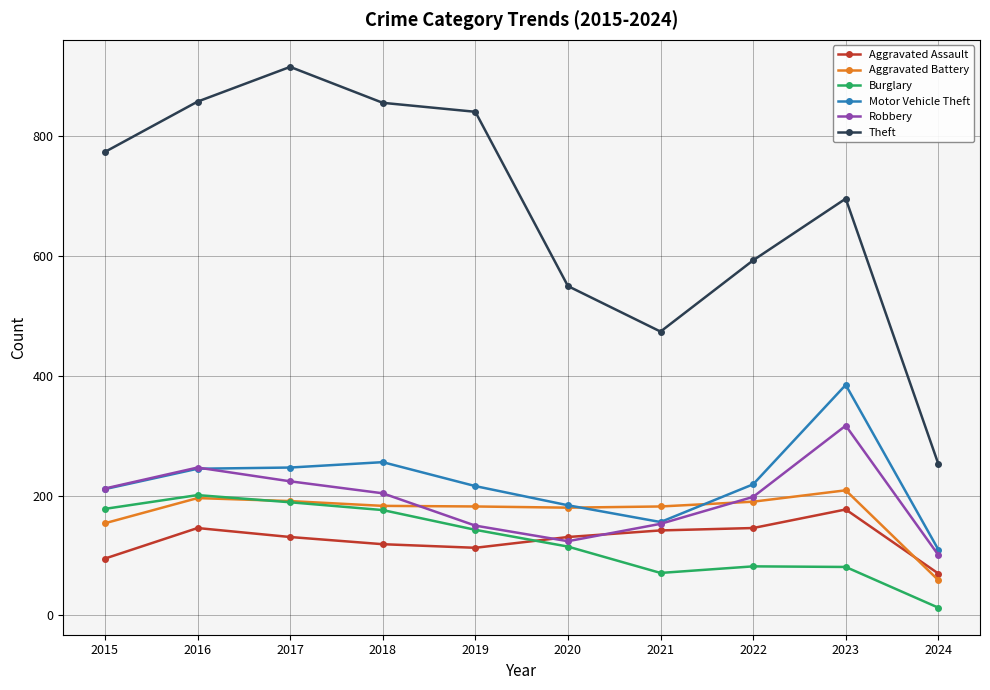

Read the Burglary value at 2017.

189